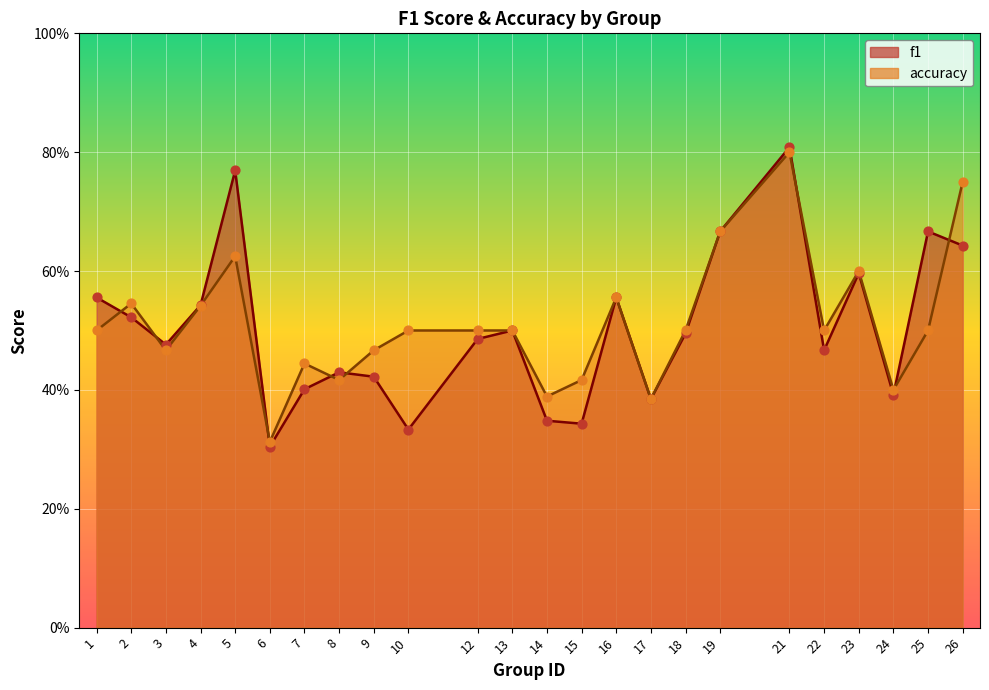

At which category is the sum across all series the highest?

21